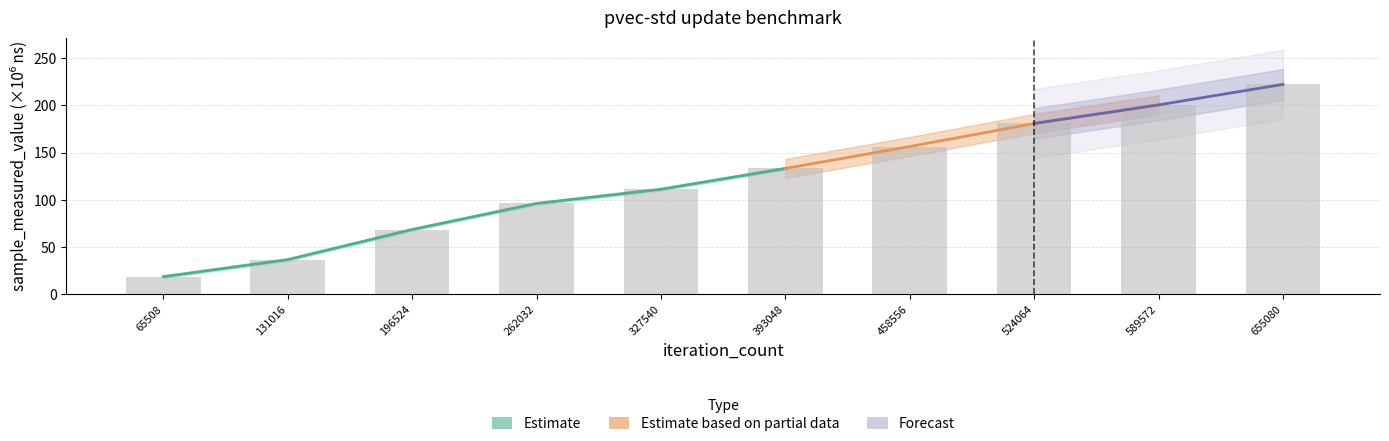

What is the greatest value displayed?

222.3